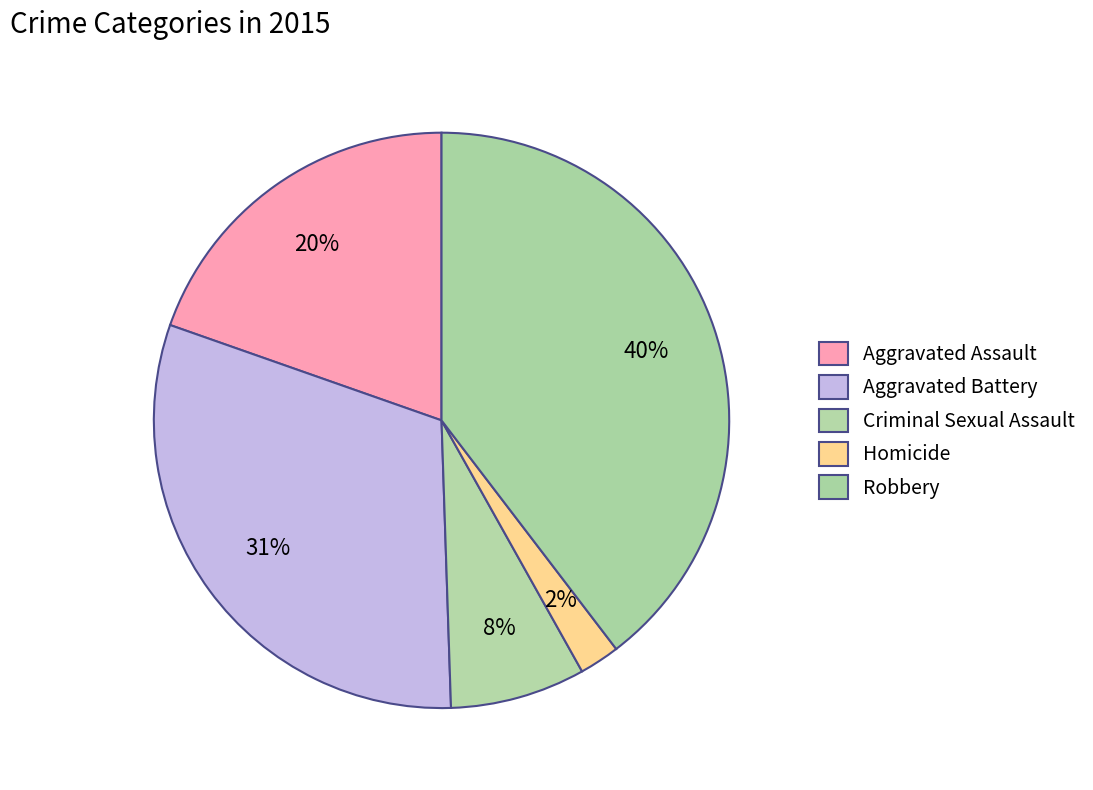

True or false: Aggravated Battery accounts for 31% of the total.

True